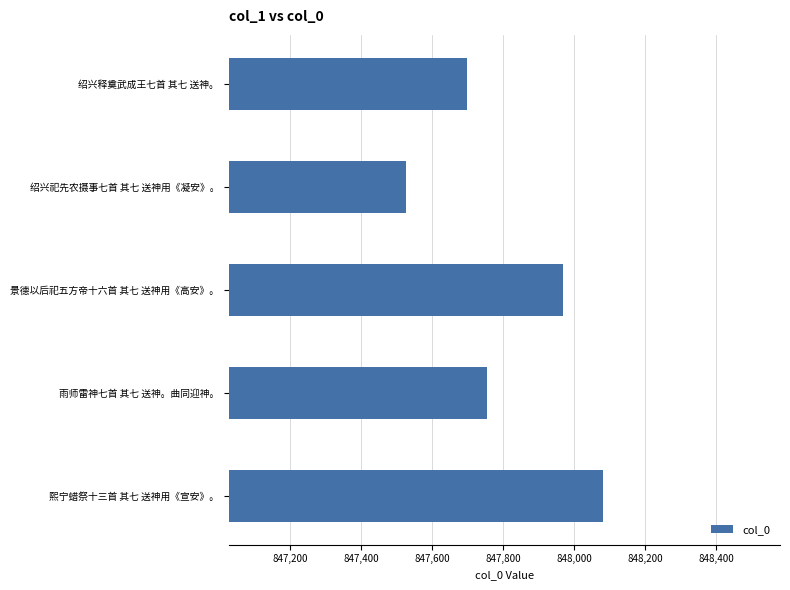

What is the smallest value displayed?

847527